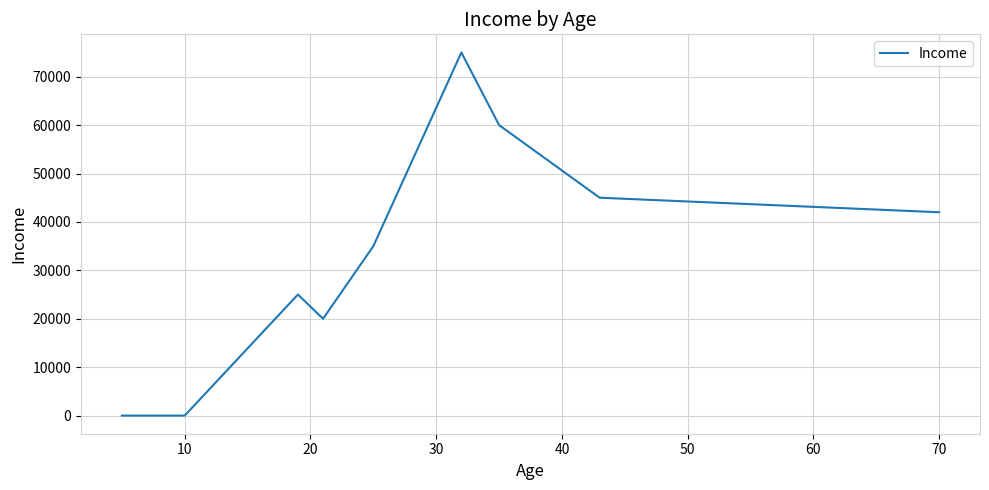

What is the difference between the maximum and minimum values?

75000